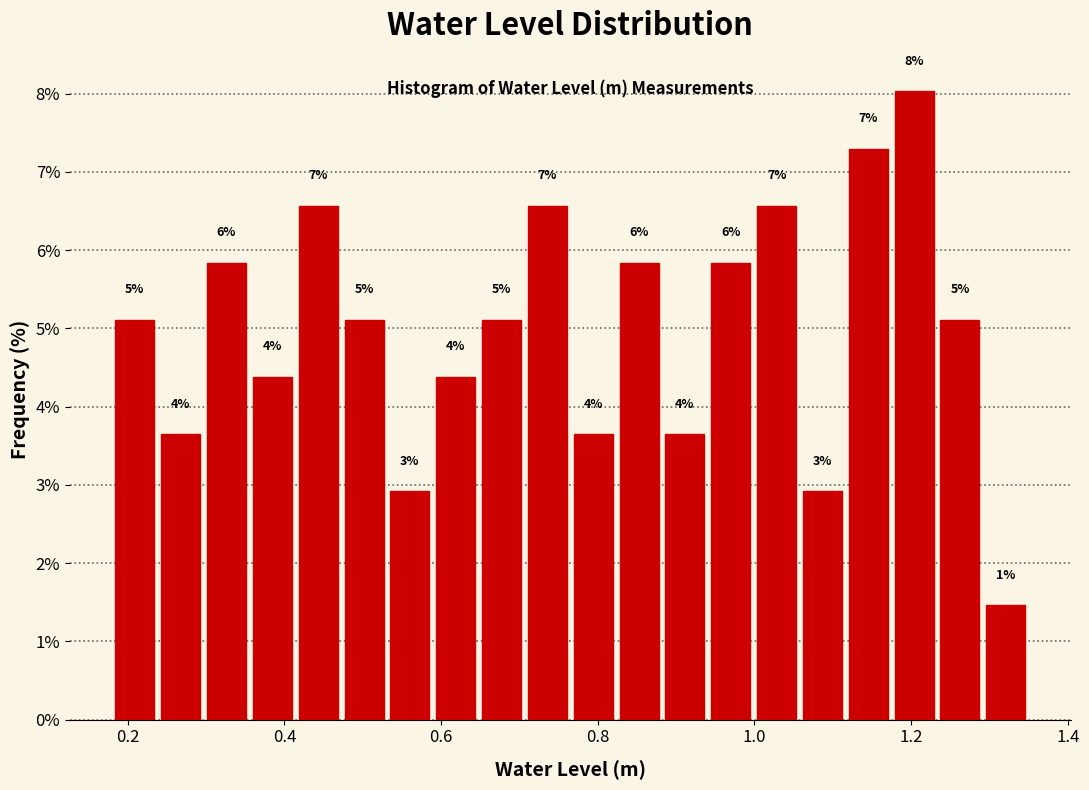

Around what value on the x-axis is the tallest bar? Give the approximate position of its centre, as read against the axis.

1.20